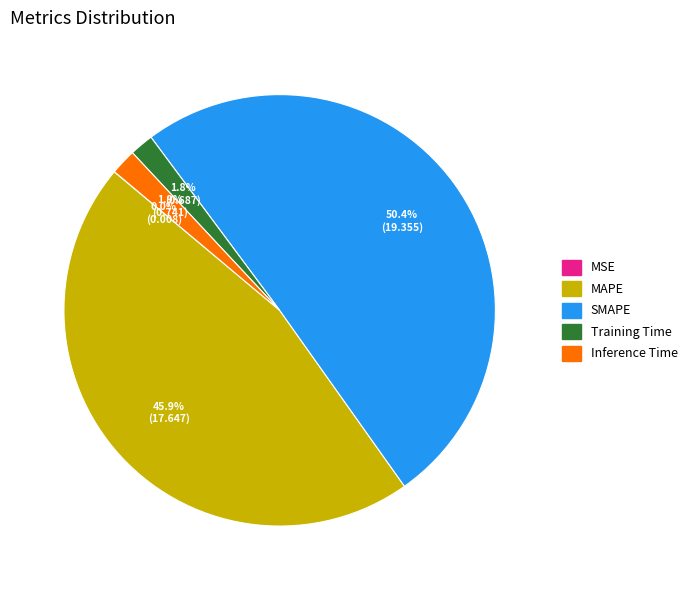

To the nearest percent, what is the average slice percentage?

20%